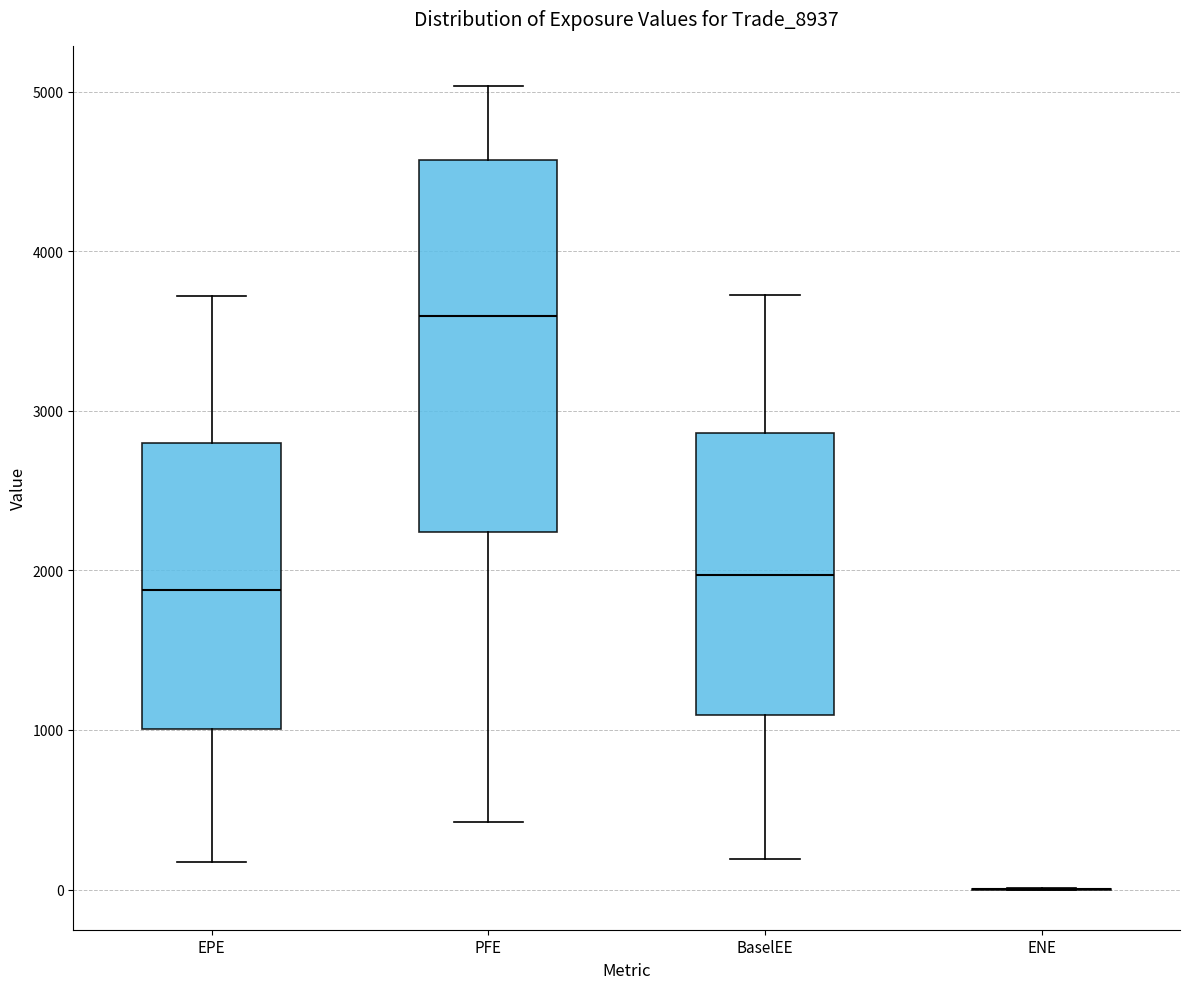

Reading left to right, read every box against the y-axis: the position of its median line, the range the box covers, and the ends of its whiskers. The values are not printed on the chart, so give them approximately, as read against the axis.

EPE: median 1900, box 1000 to 2800, whiskers 200 to 3700
PFE: median 3600, box 2200 to 4600, whiskers 400 to 5000
BaselEE: median 2000, box 1100 to 2900, whiskers 200 to 3700
ENE: box collapsed to a line at 0, whiskers 0 to 0